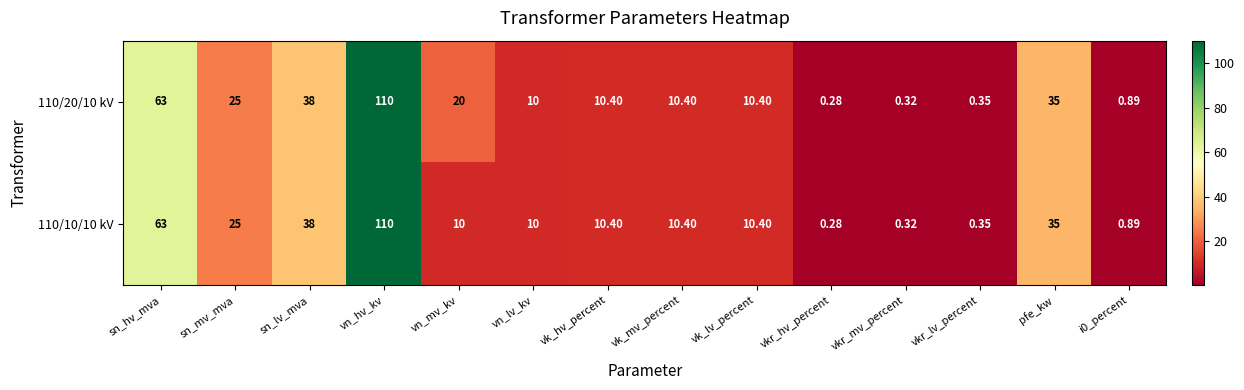

Is the value of 110/10/10 kV at i0_percent greater than the value of 110/20/10 kV at sn_lv_mva?

No